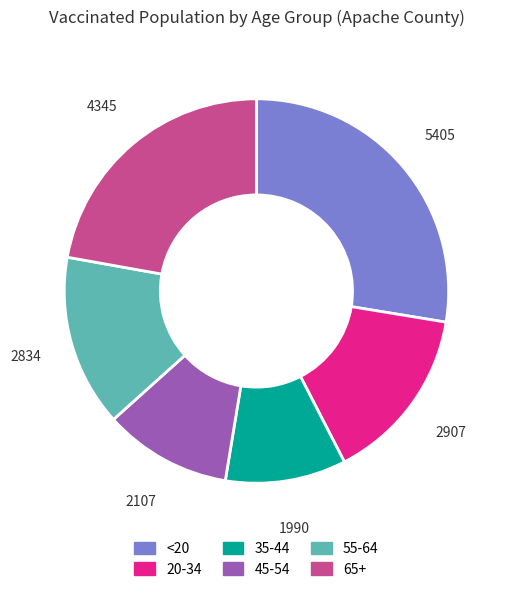

Approximately how many times larger is the value at <20 compared to 20-34?

1.9